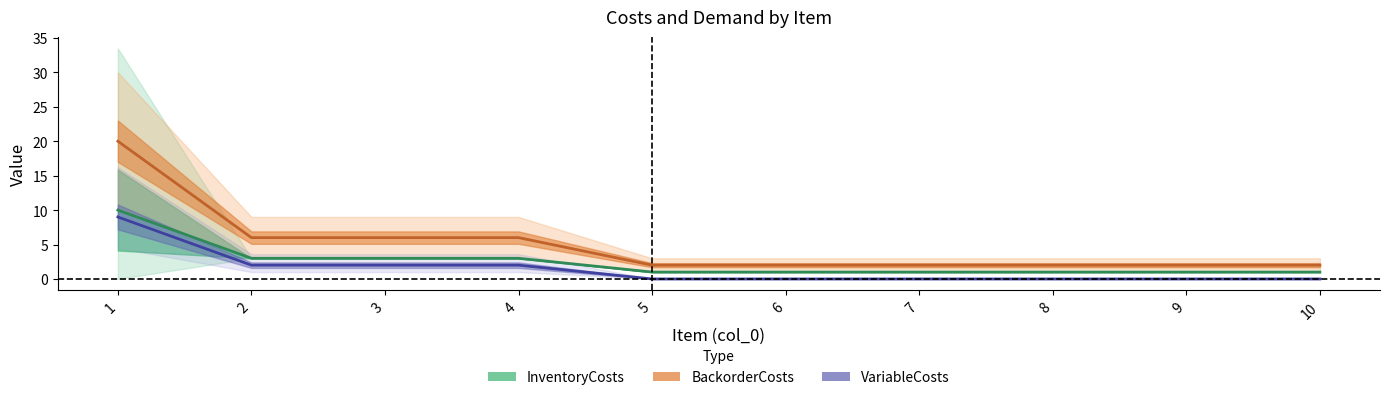

What is the value of the BackorderCosts line point at the 6th from the left?

2